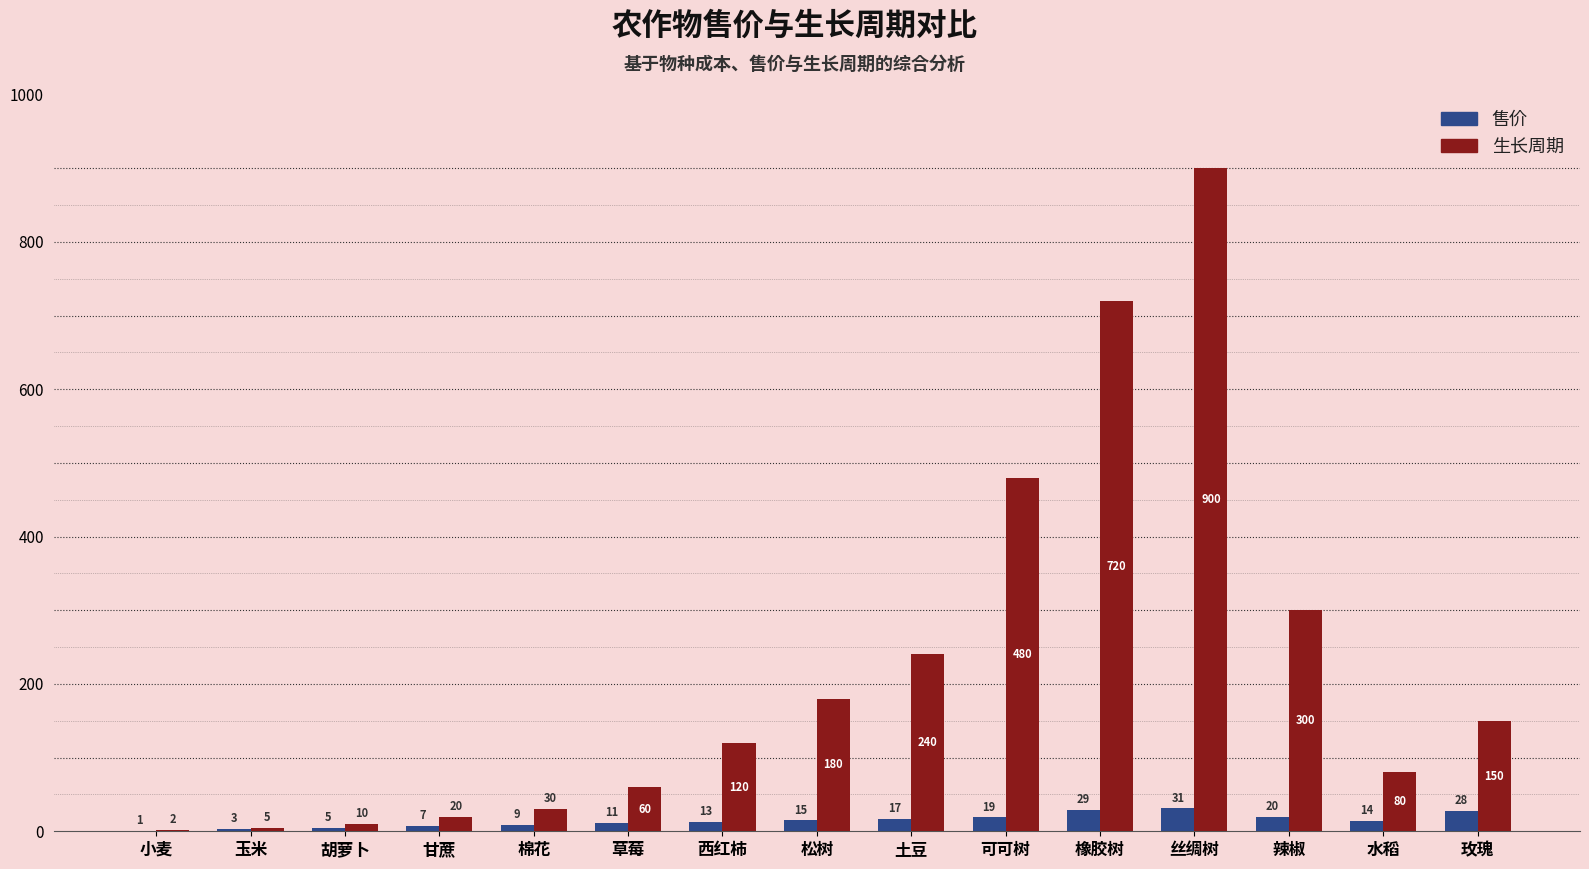

Is the value of 生长周期 at 棉花 greater than the value of 售价 at 辣椒?

Yes